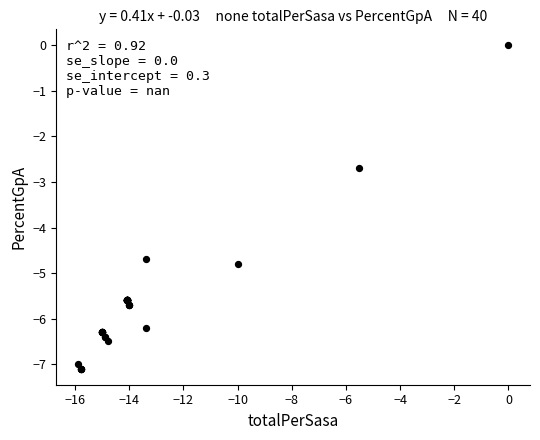

What Y value in the scatter plot is closest to -3?

-2.7